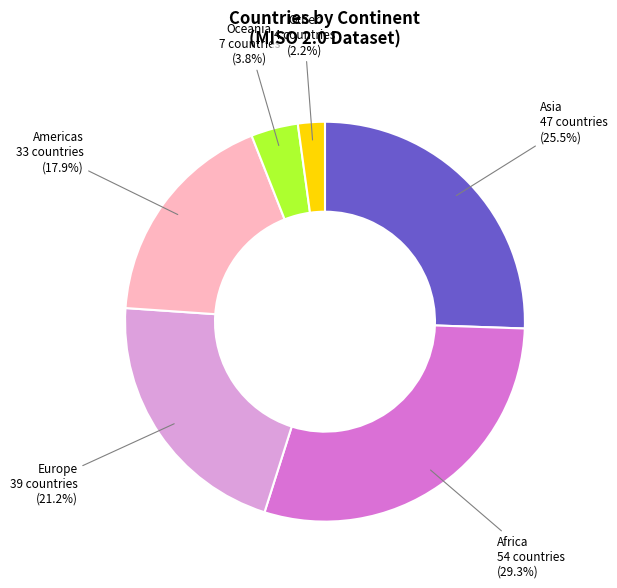

Count the number of slices in the pie.

6